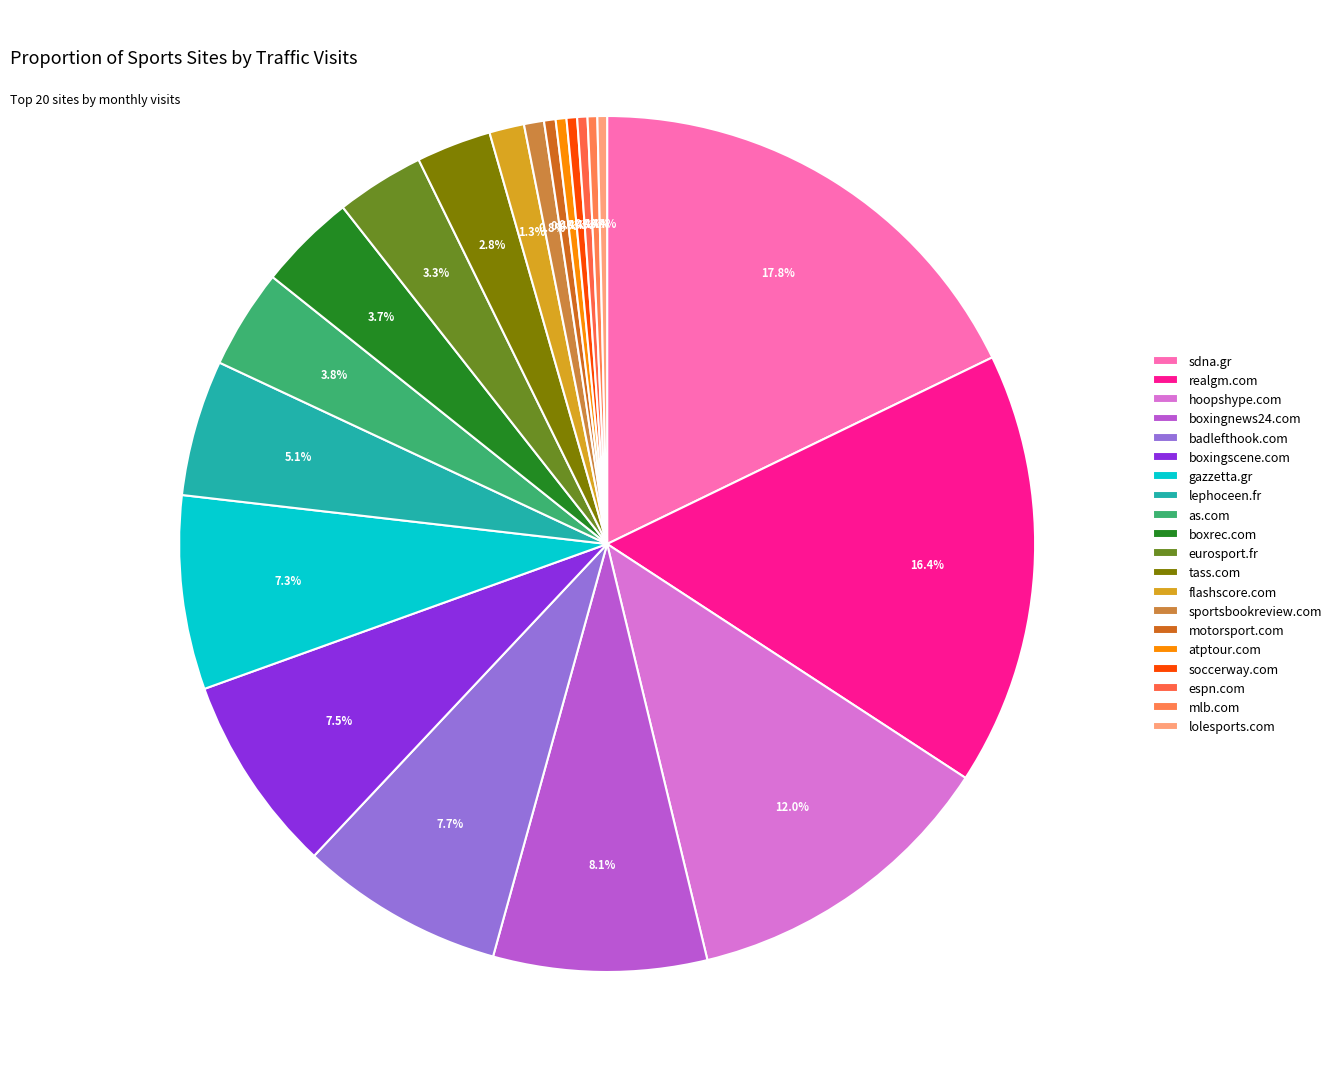

To the nearest percent, what is the combined percentage of tass.com and realgm.com?

19%